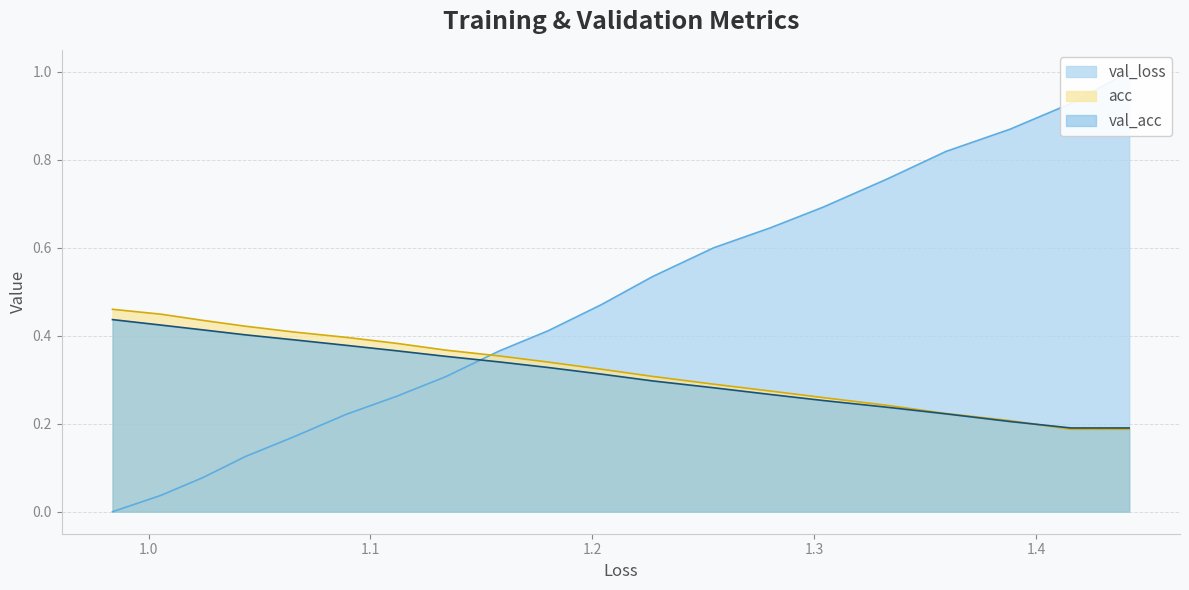

How many lines are shown in the chart?

3